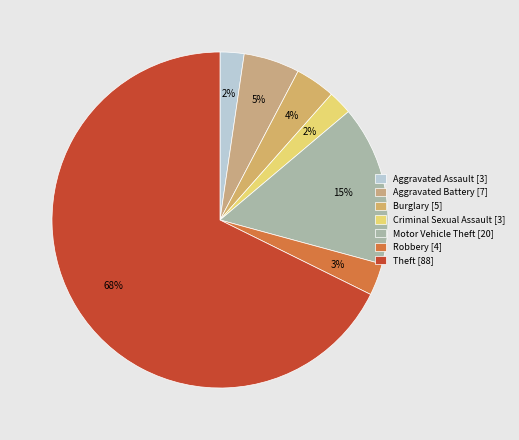

Rank the categories by value from lowest to highest.

Aggravated Assault, Criminal Sexual Assault, Robbery, Burglary, Aggravated Battery, Motor Vehicle Theft, Theft